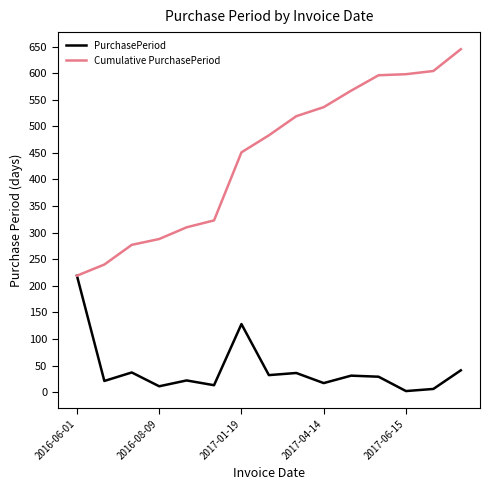

List the series in order of their peak value, highest first.

Cumulative PurchasePeriod, PurchasePeriod